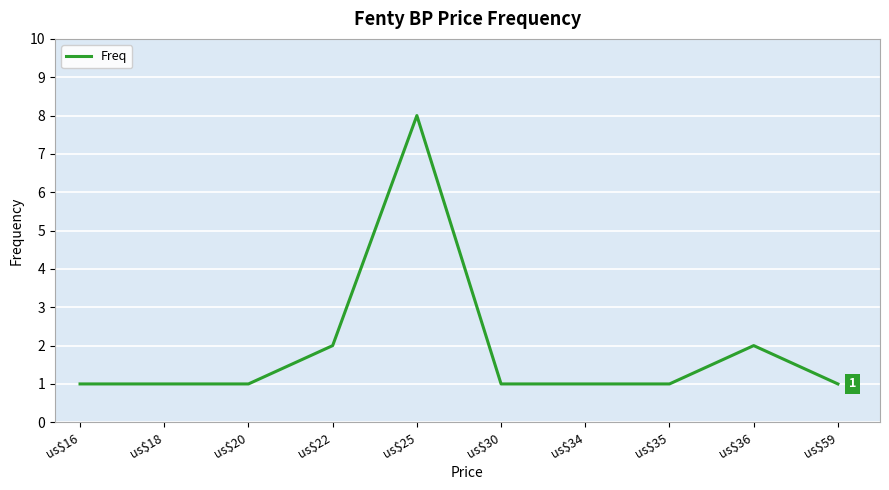

What is the maximum value shown in the chart?

8